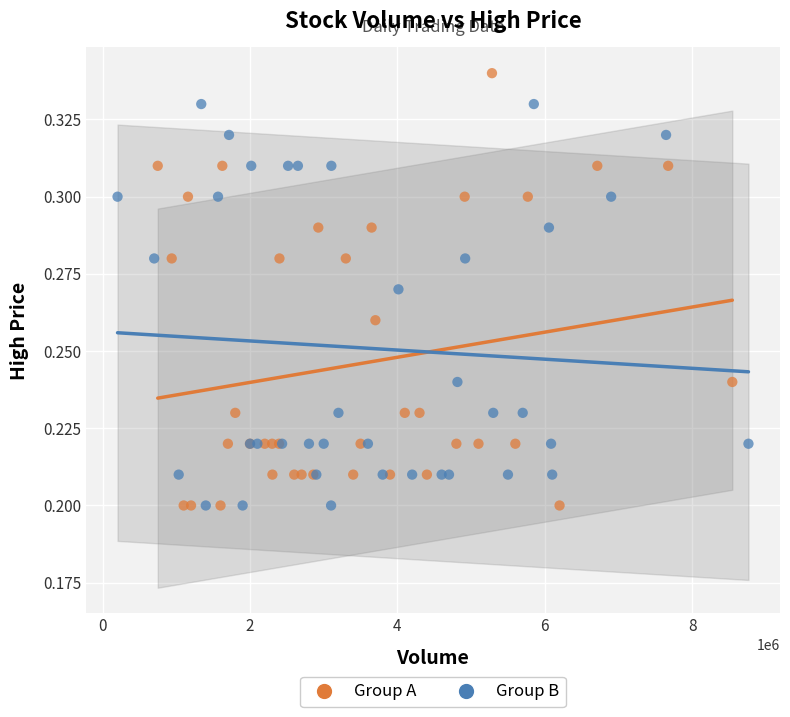

What are all the series names shown in the legend?

Group A, Group B